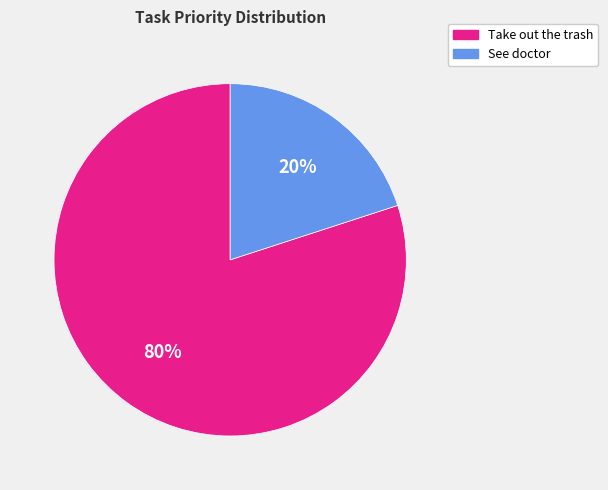

Is the sum of See doctor and Take out the trash greater than half?

Yes